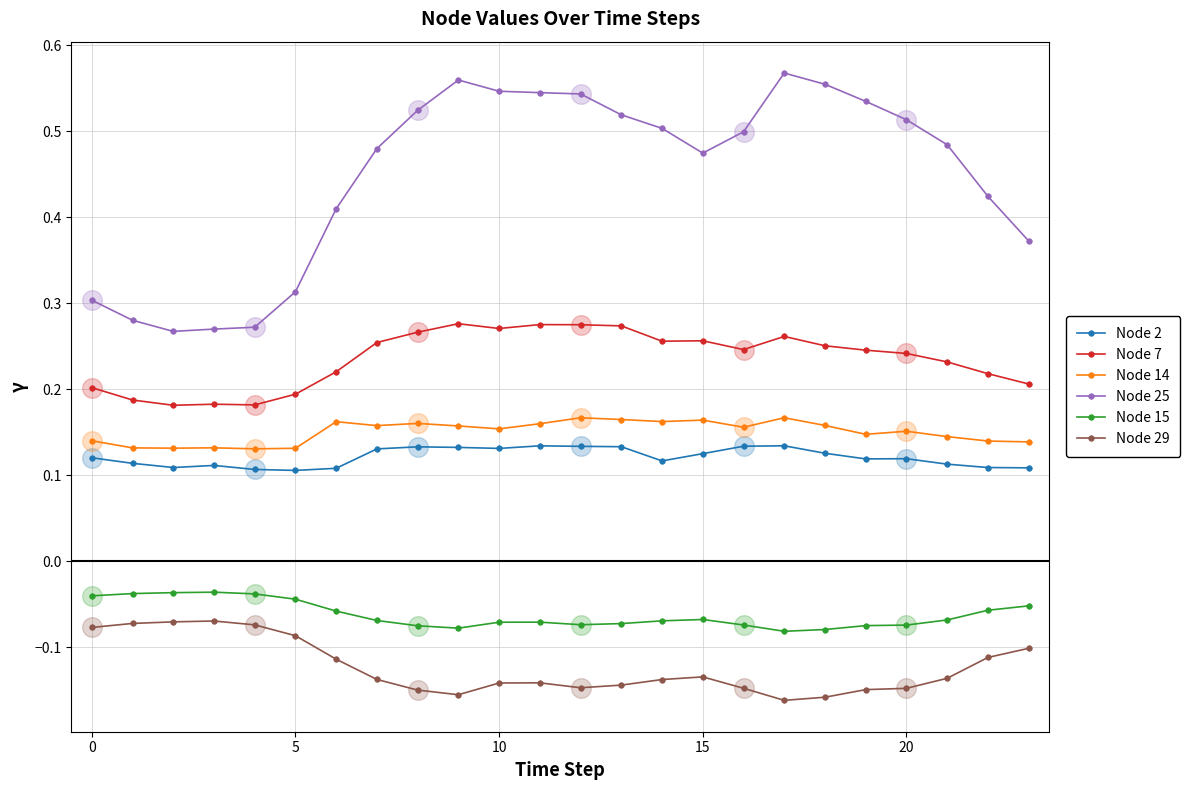

Which series has the largest range (max minus min)?

Node 25